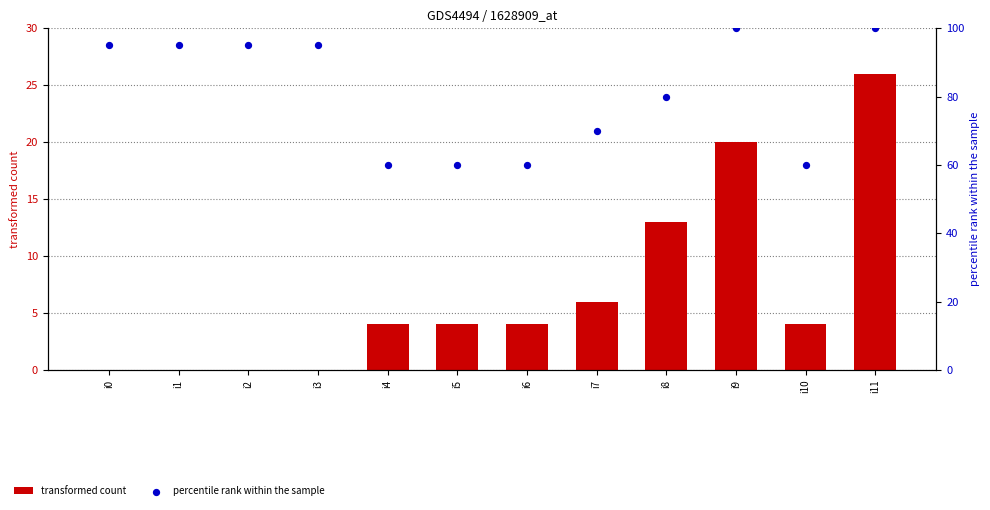

Which series has the largest Y range (max minus min)?

percentile rank within the sample